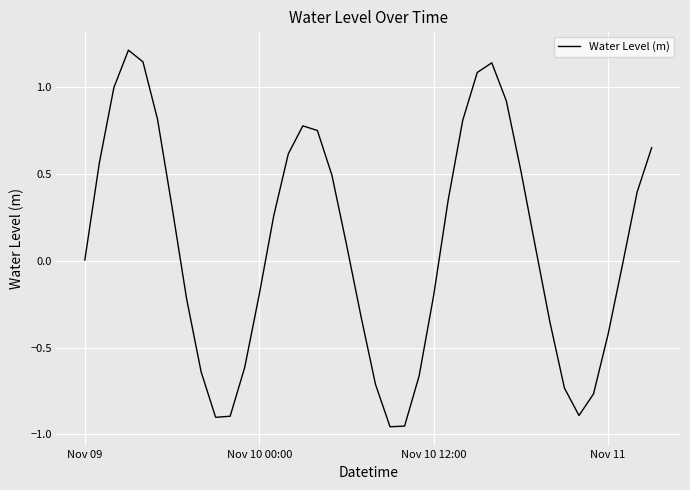

What is the difference between the maximum and minimum values?

2.2